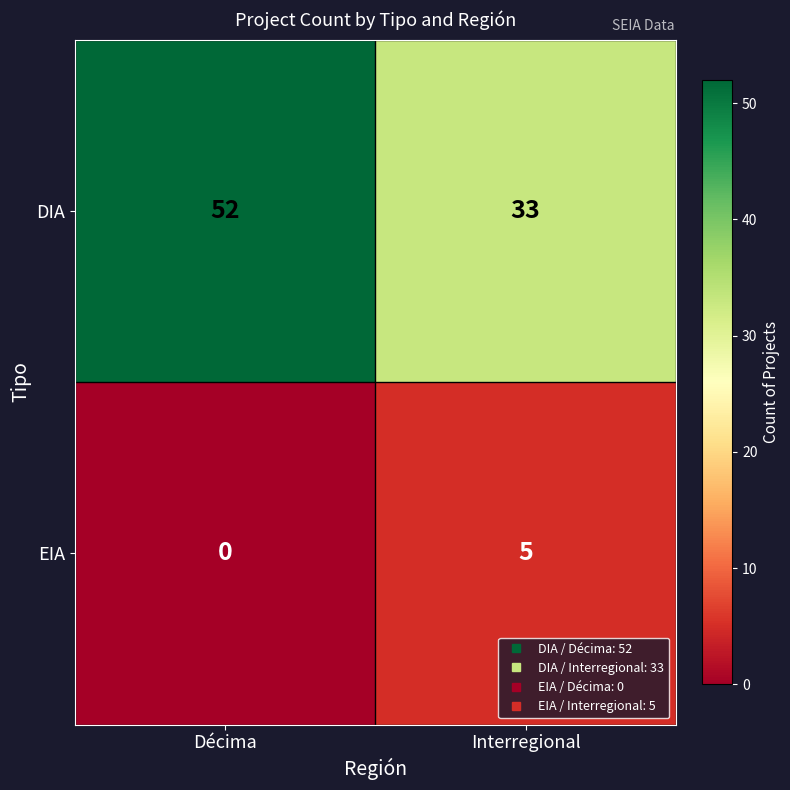

Reading right to left, extract all data points from this chart.

DIA: 33	52
EIA: 5	0